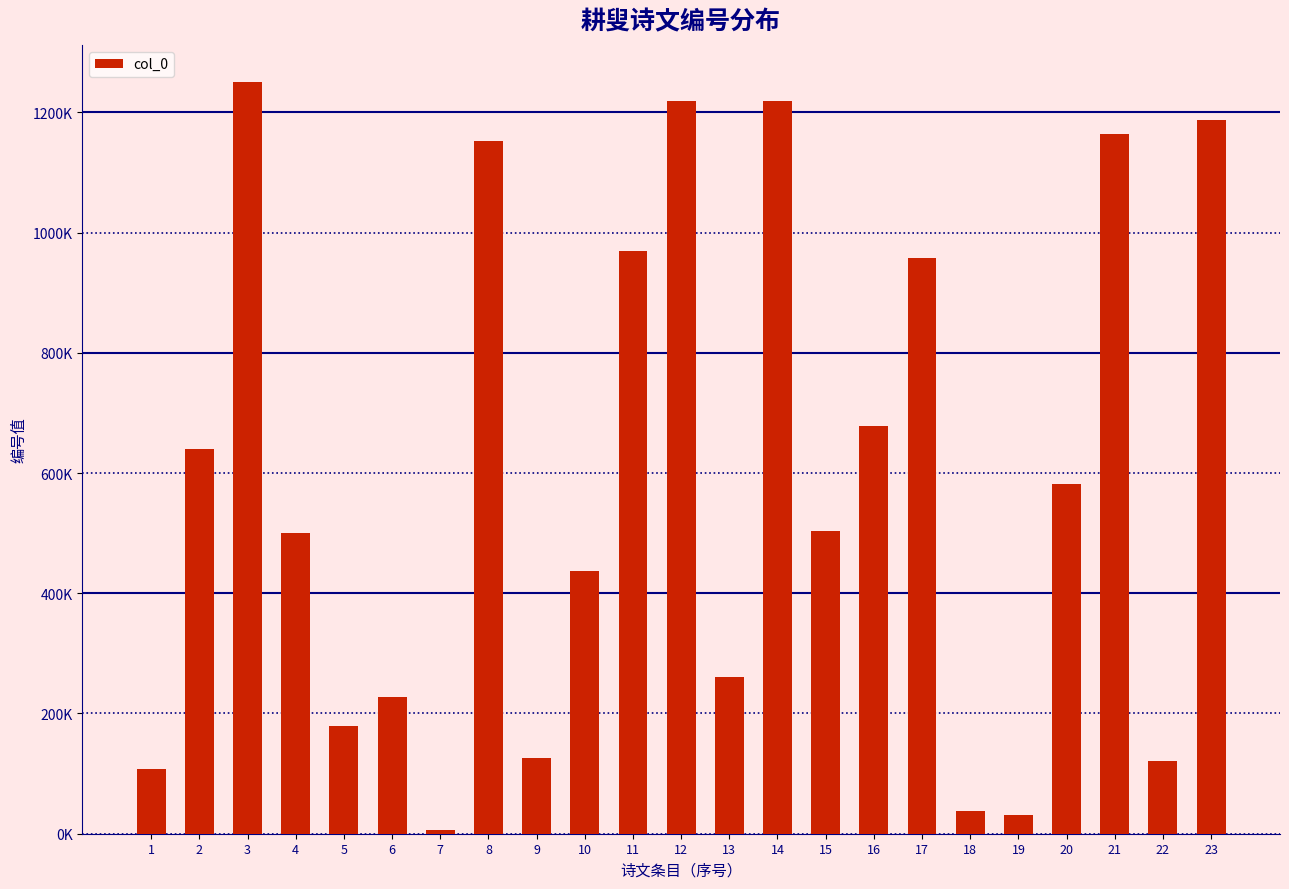

Where is the data nearest to the value 627893?

2